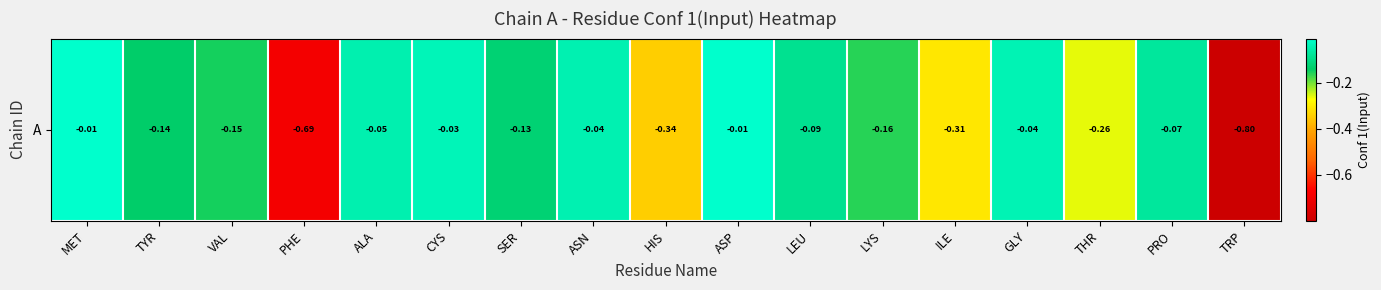

Reading left to right, transcribe all the data shown in this chart.

-0.0	-0.1	-0.2	-0.7	-0.0	-0.0	-0.1	-0.0	-0.3	-0.0	-0.1	-0.2	-0.3	-0.0	-0.3	-0.1	-0.8